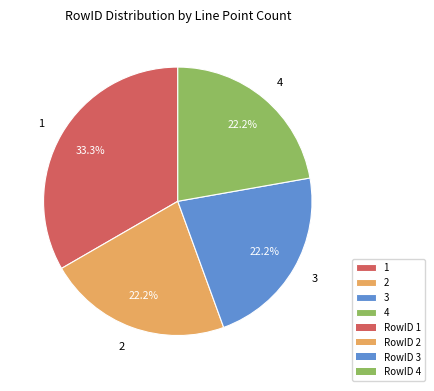

Which slice is the largest?

1